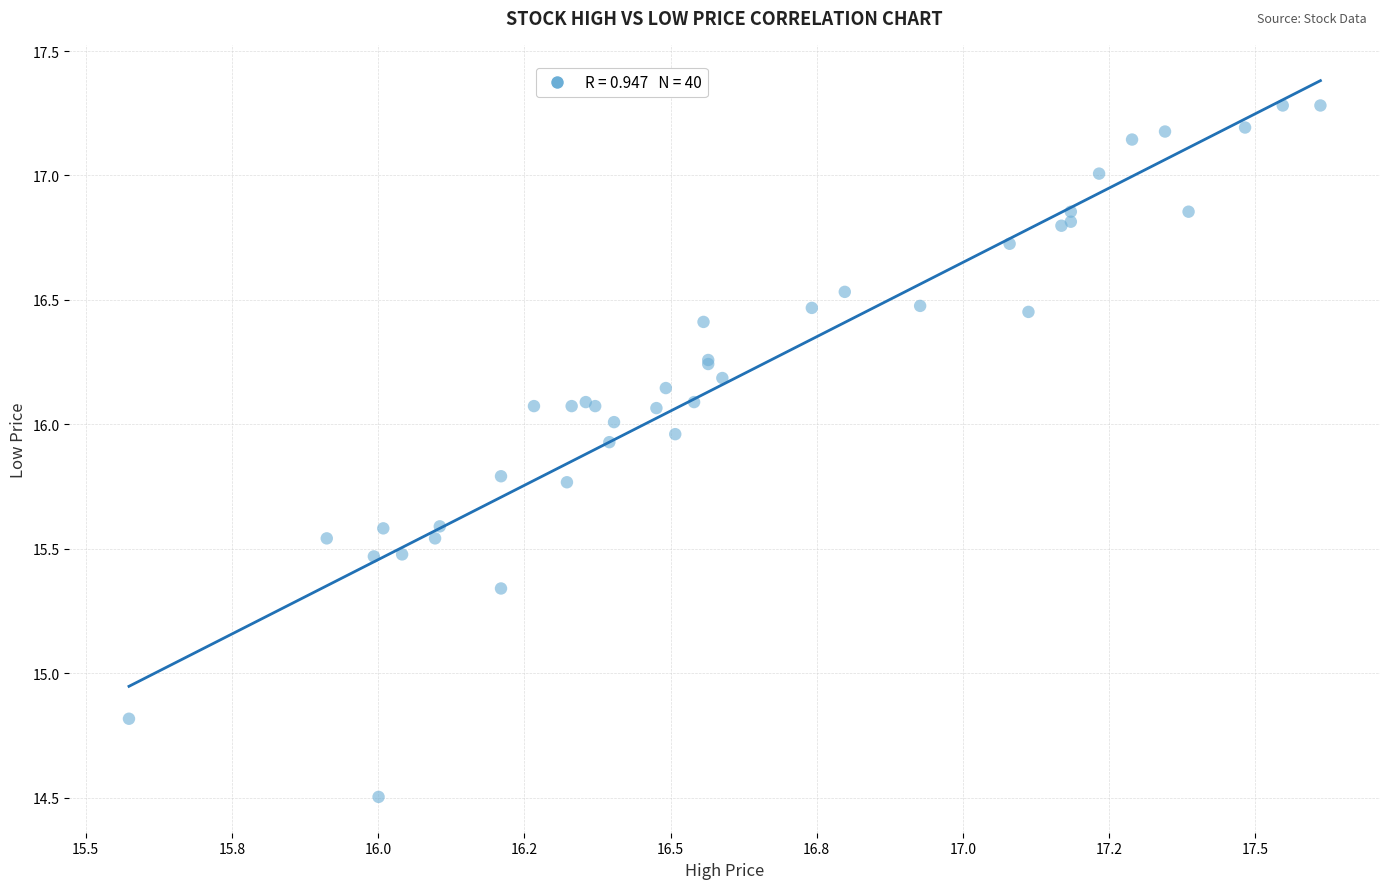

What Y value in the scatter plot is closest to 15?

14.8